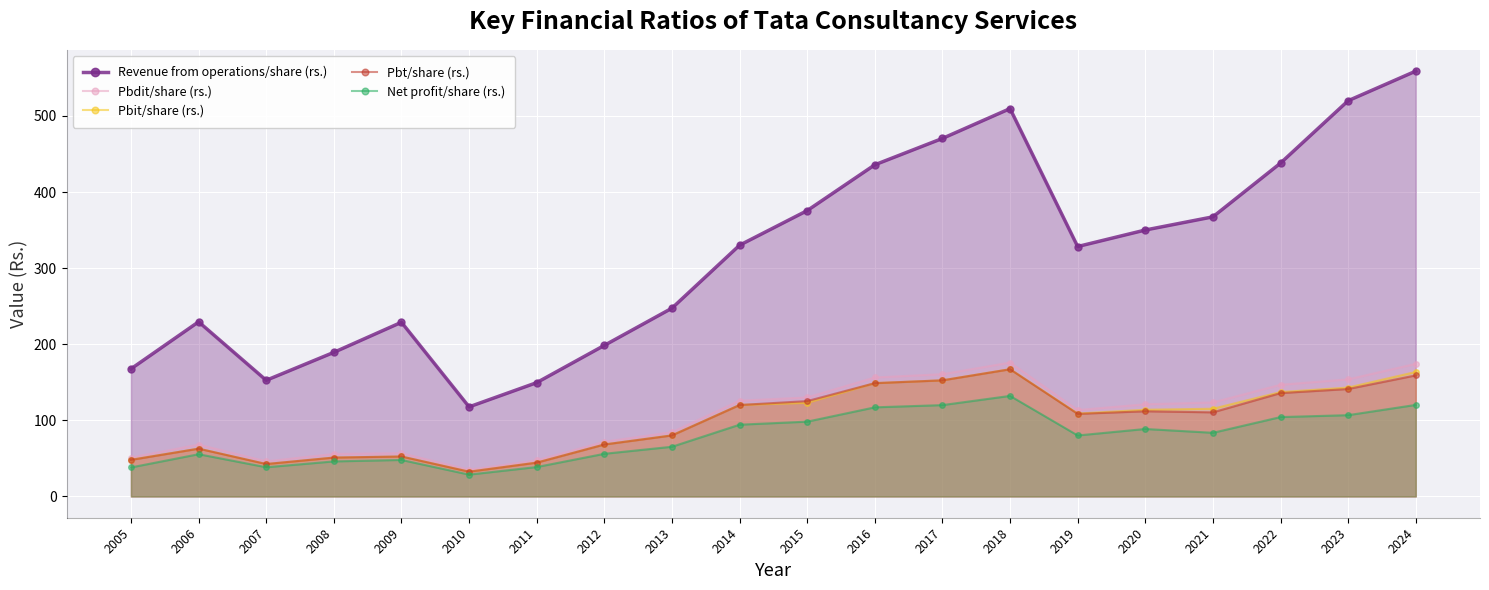

How many lines are shown in the chart?

5